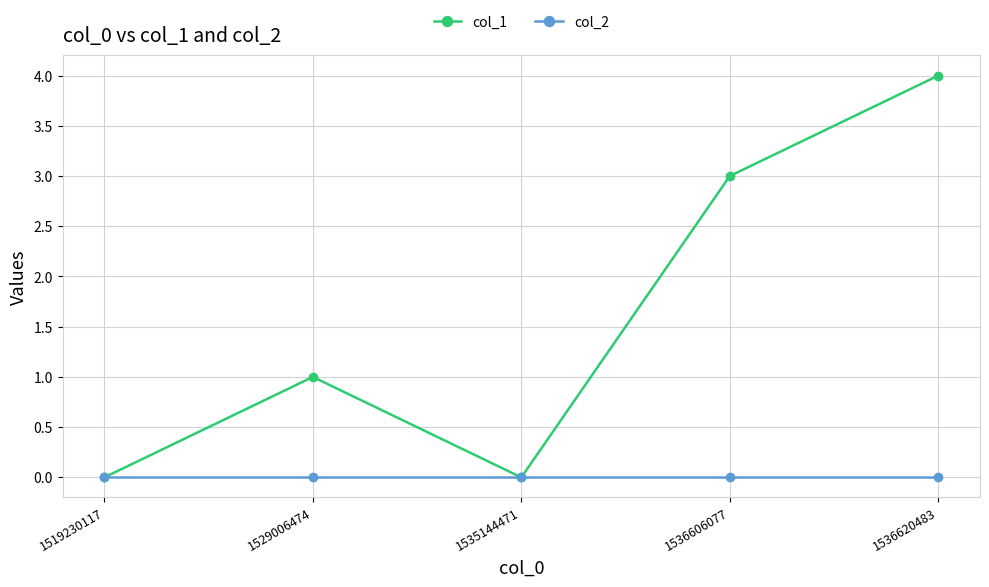

At which label does col_1 reach its peak?

1536620483